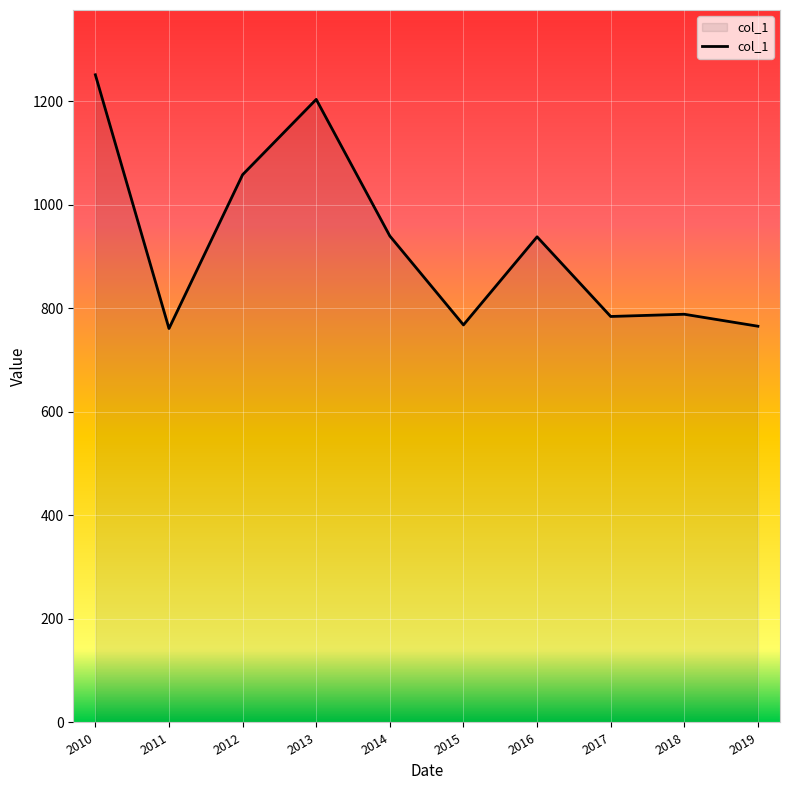

Does the chart display data point markers on the line(s)?

No